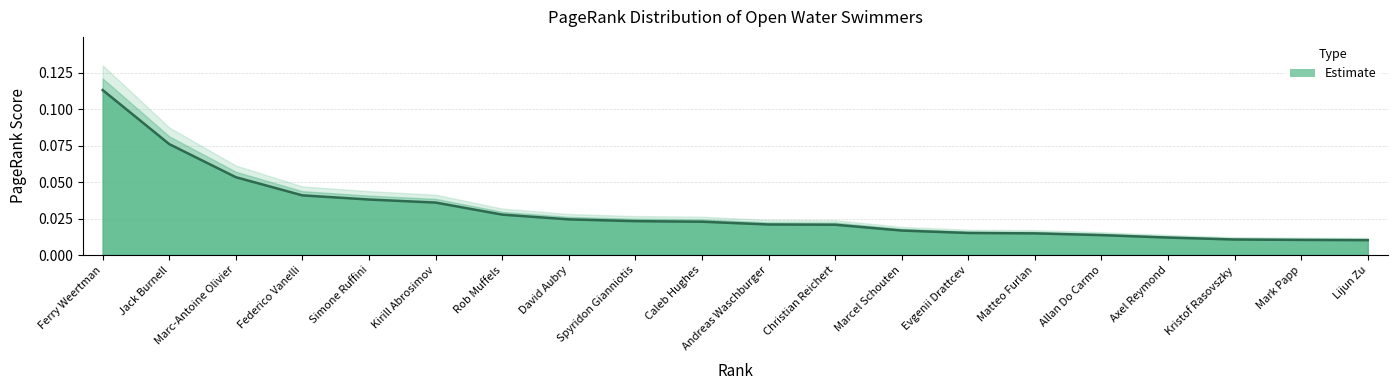

What is the difference between the maximum and minimum values?

0.1